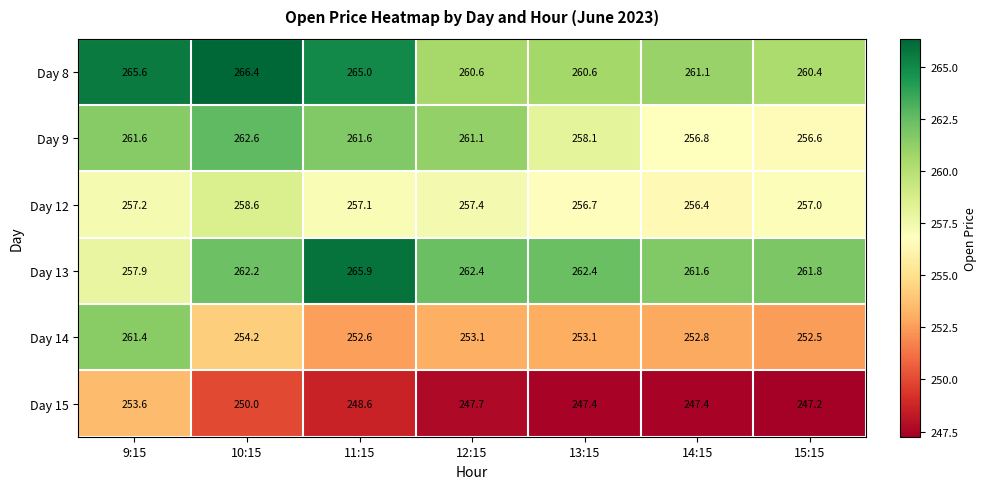

At how many categories does at least one series exceed 258?

7